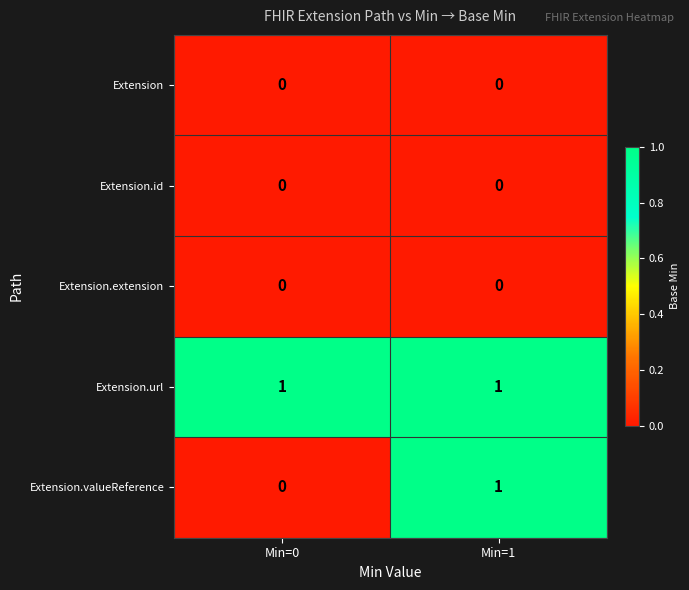

How many categories are shown in the chart?

2